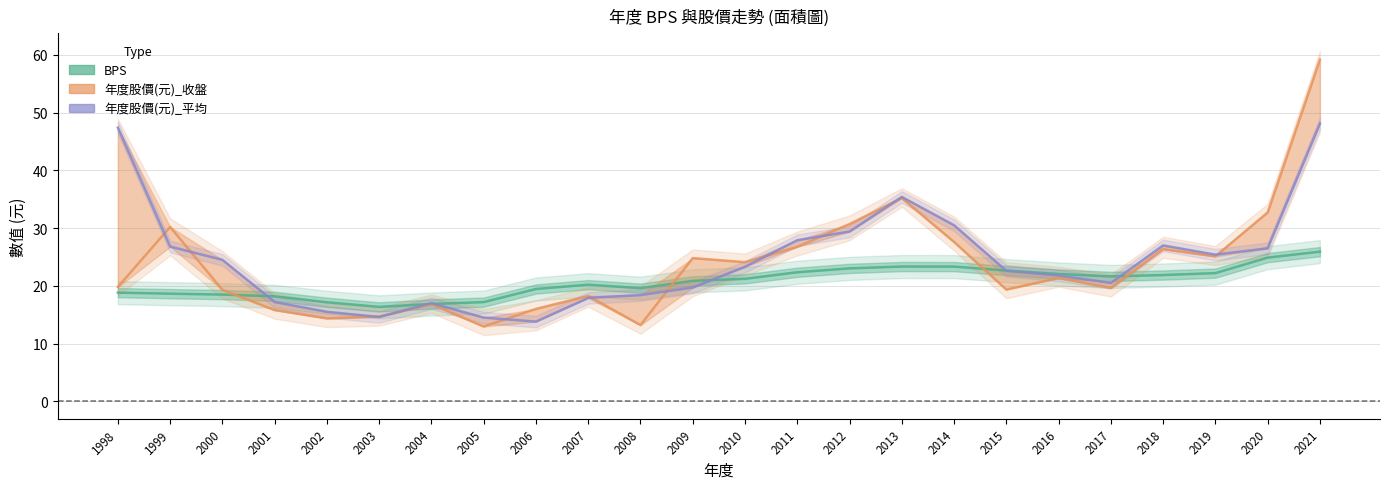

What is the average value of the BPS series?

20.7